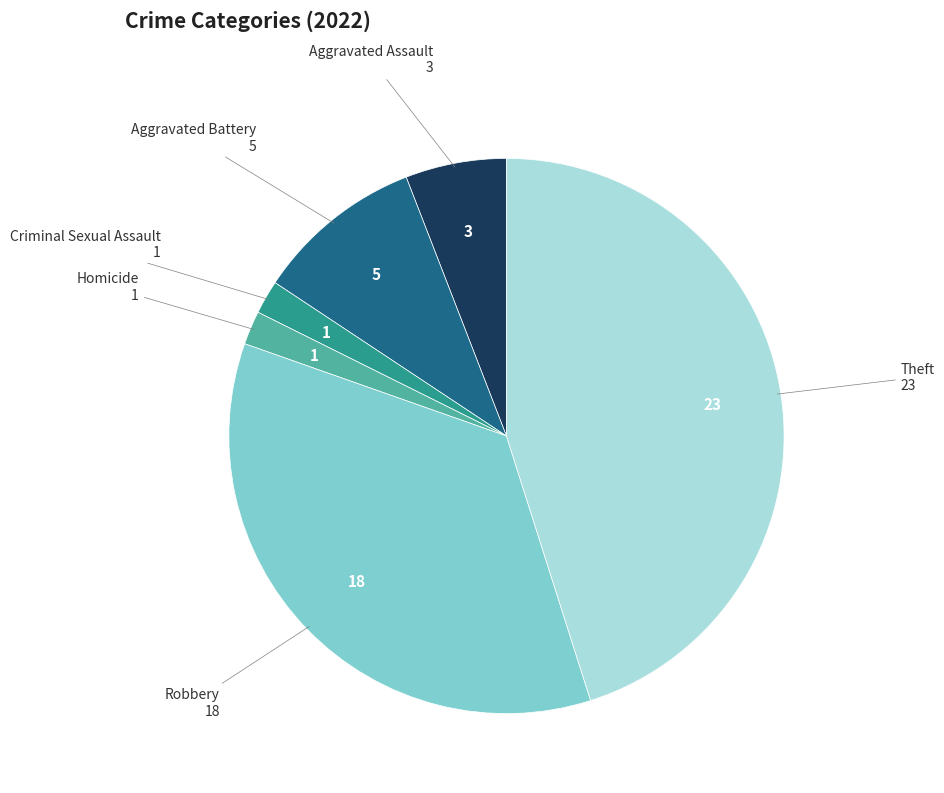

Does any single category account for the majority?

No